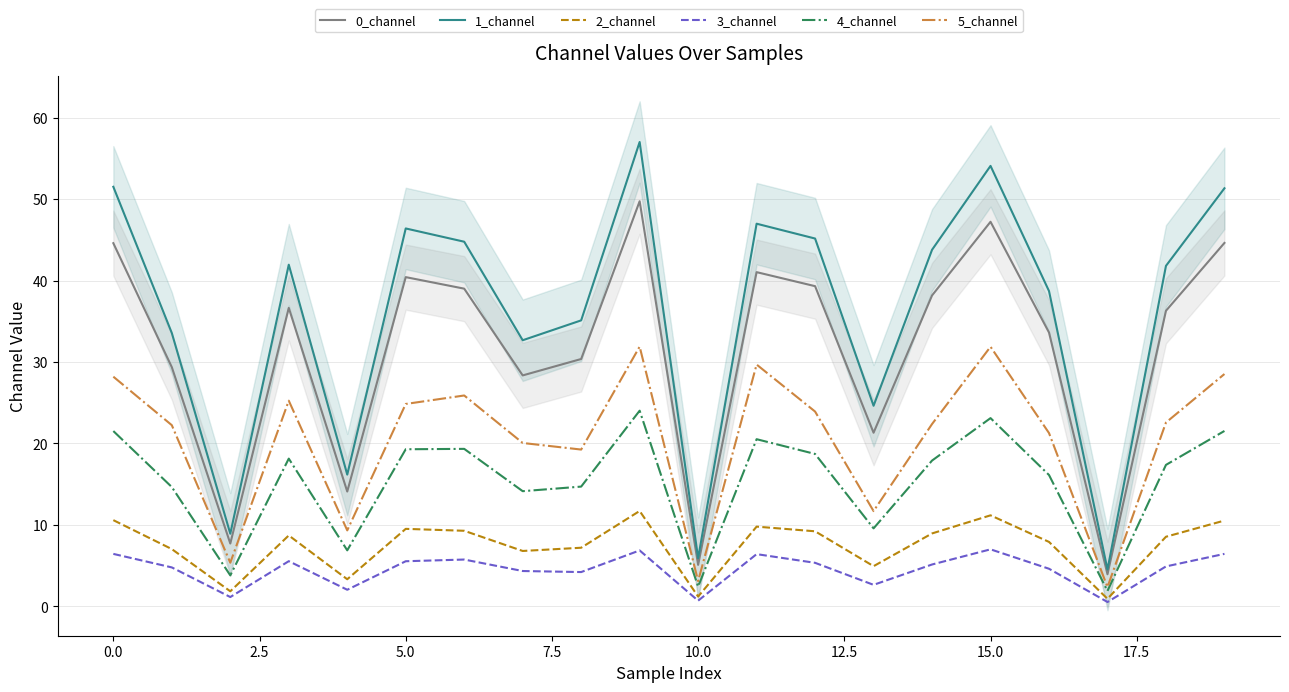

Which series has the largest total across all categories?

1_channel